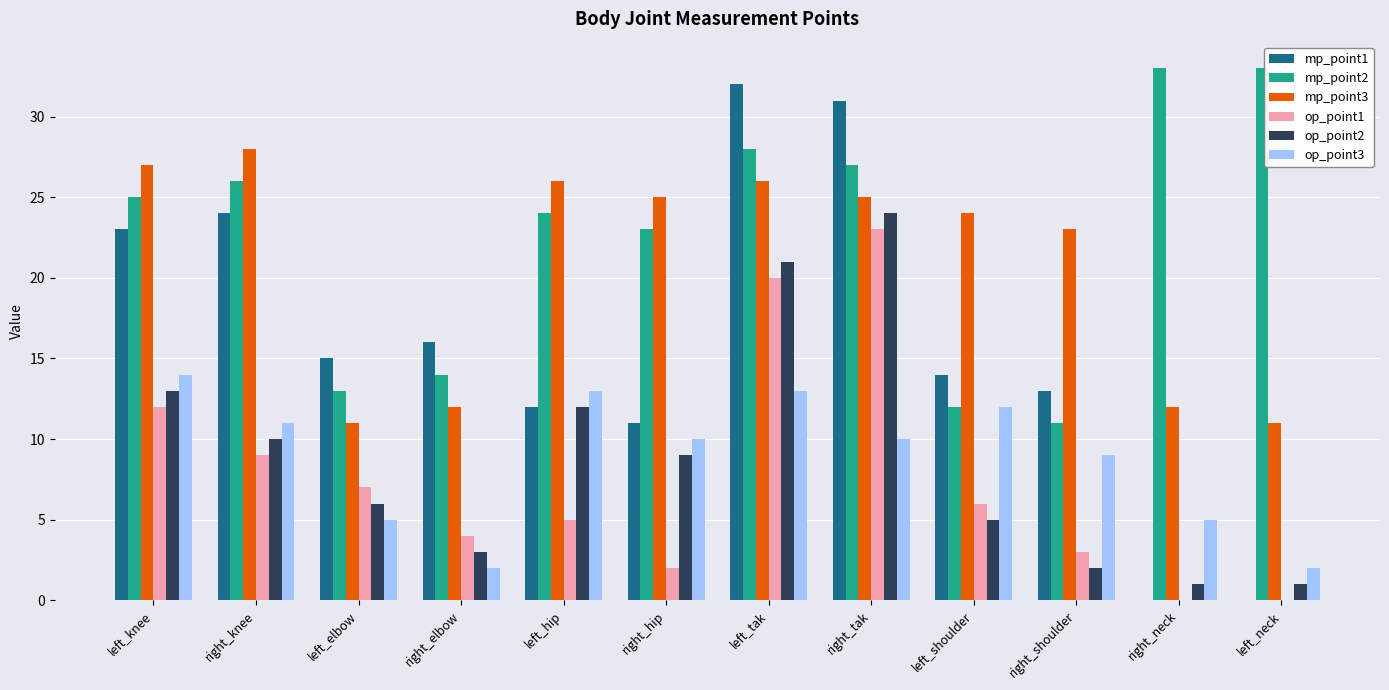

Which series has the largest total across all categories?

mp_point2